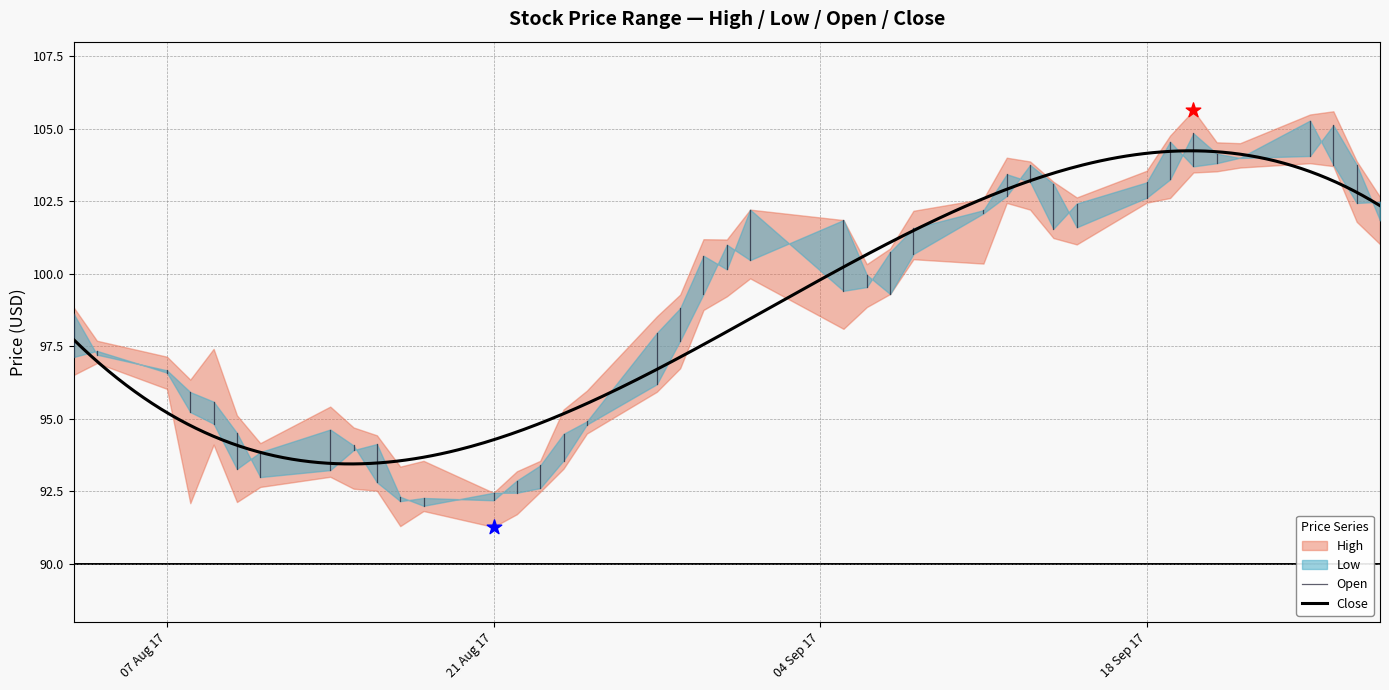

Is the value of Close at 08/23/2017 greater than the value of Open at 09/07/2017?

No